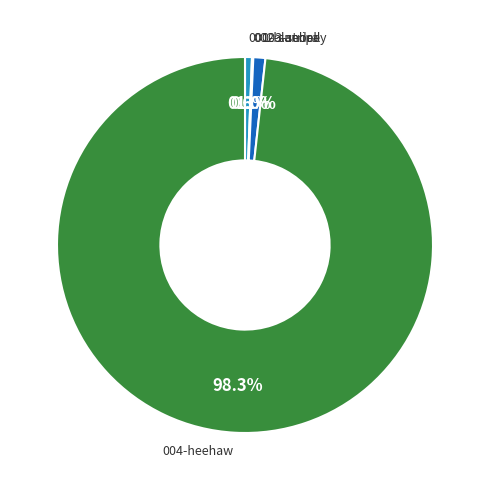

How much of the chart is everything except 003-stripey?

99.0%